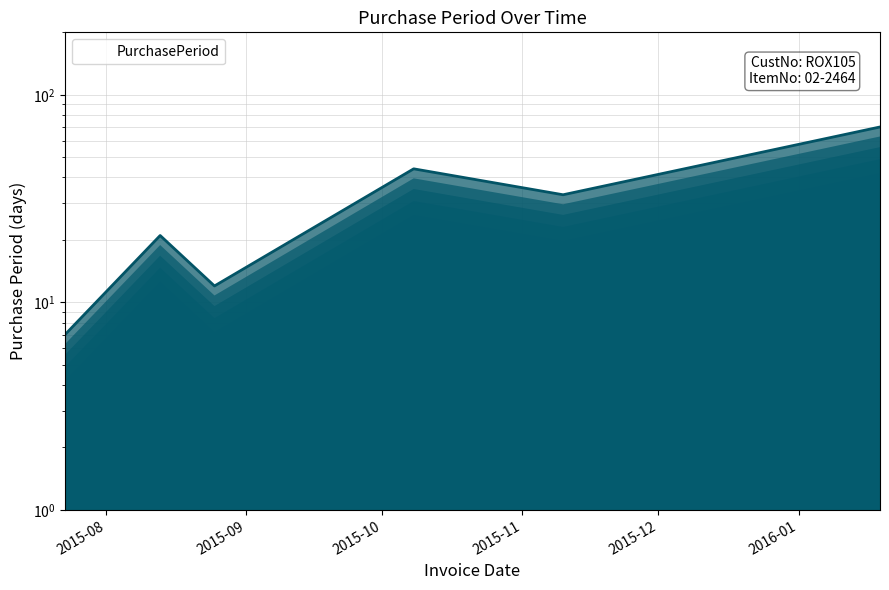

Rank the categories by value from highest to lowest.

2016-01-19, 2015-10-08, 2015-11-10, 2015-08-13, 2015-08-25, 2015-07-23